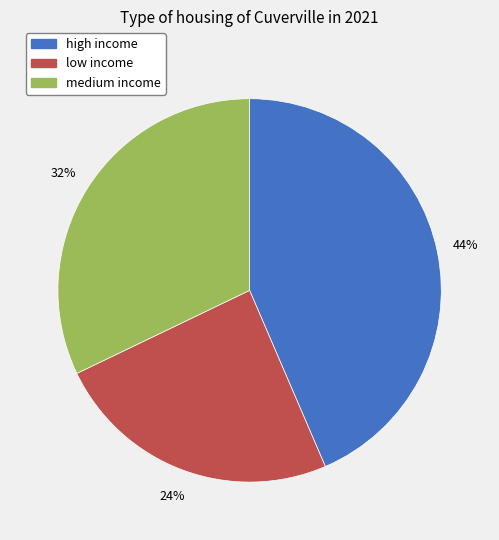

Which category has the biggest portion of the pie?

high income